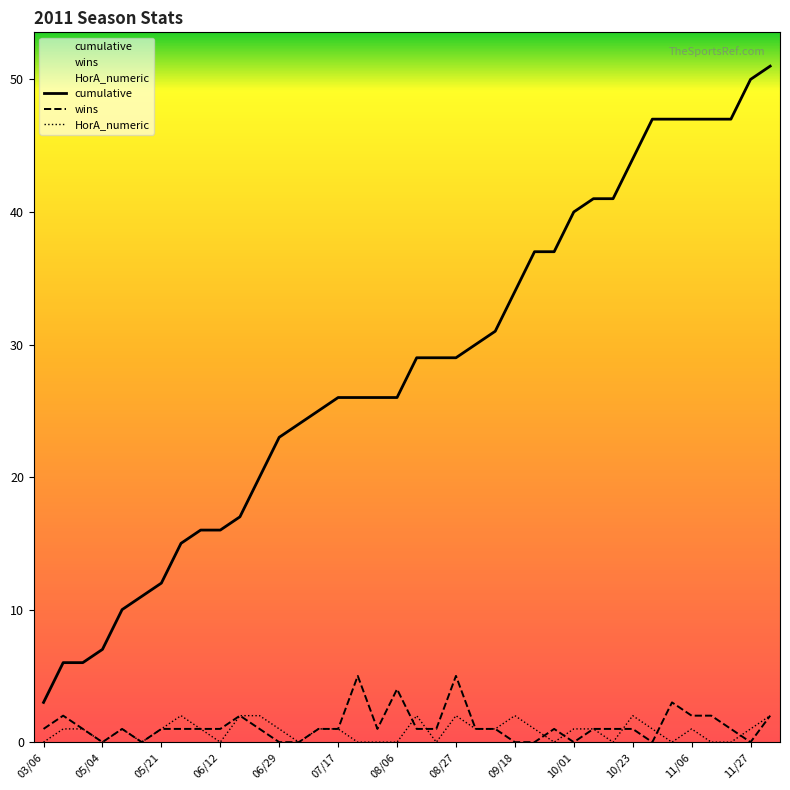

What is the greatest value displayed?

51